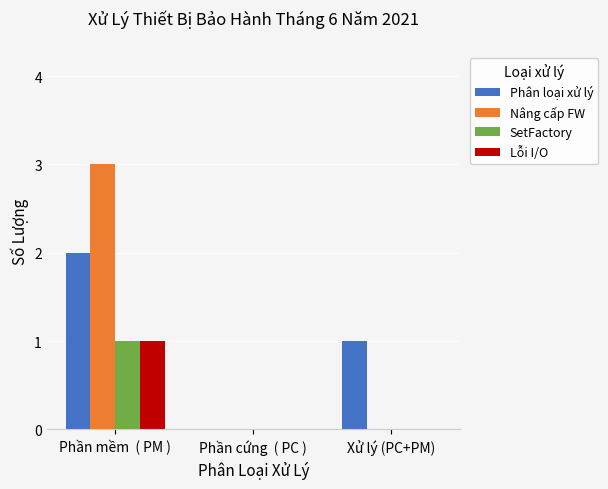

Which label corresponds to the largest value in the chart?

Phần mềm  ( PM )